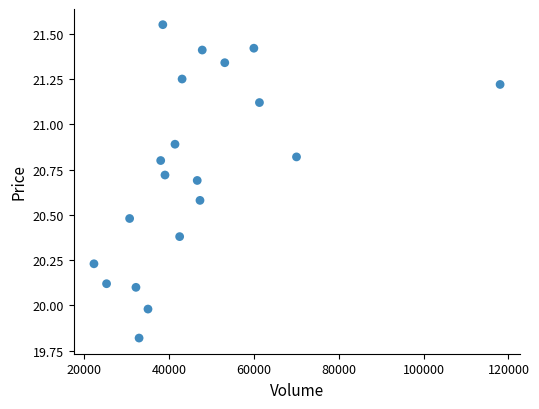

What is the range of Y values (max minus min)?

1.7